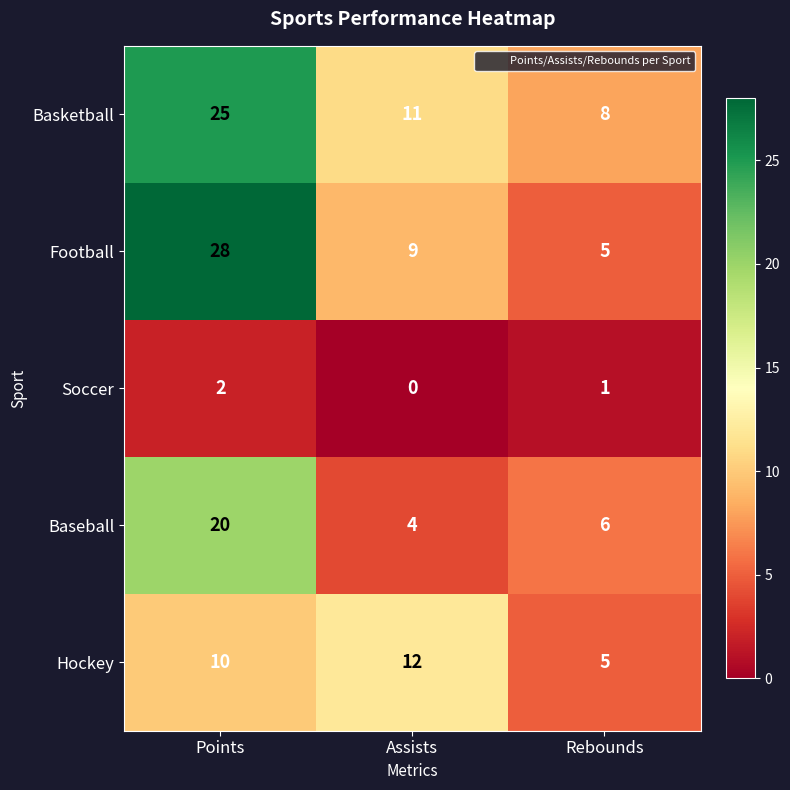

What is the difference between the Baseball values at Points and Assists?

16